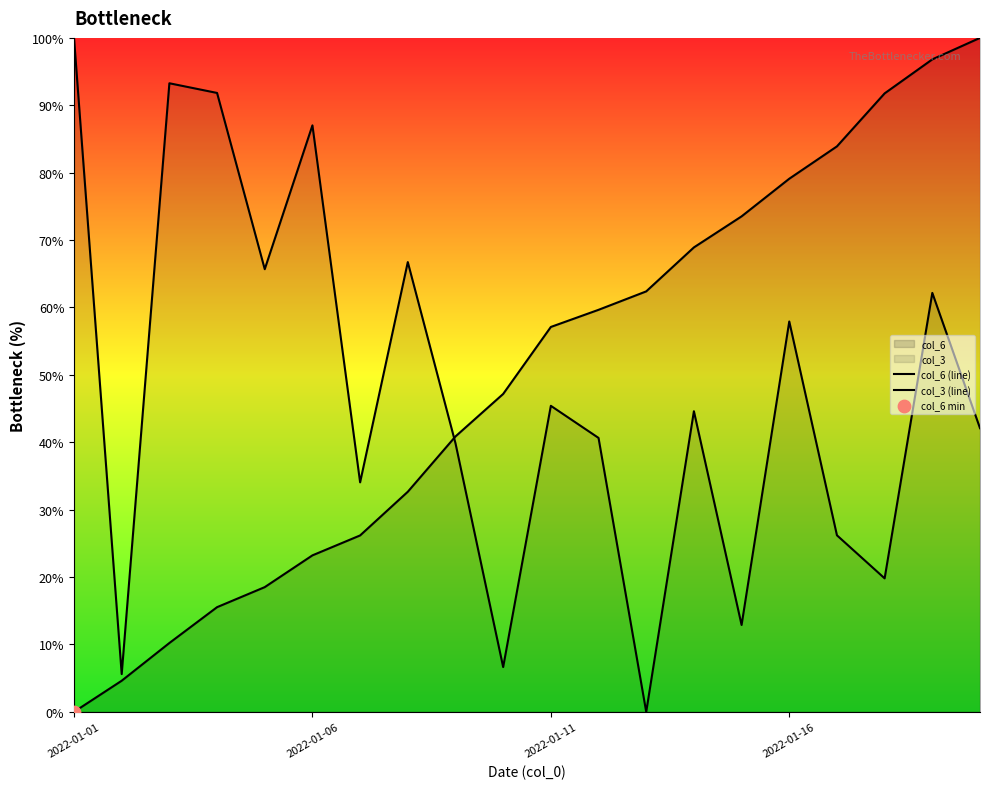

Which series reaches the minimum Y coordinate?

col_6 (line)